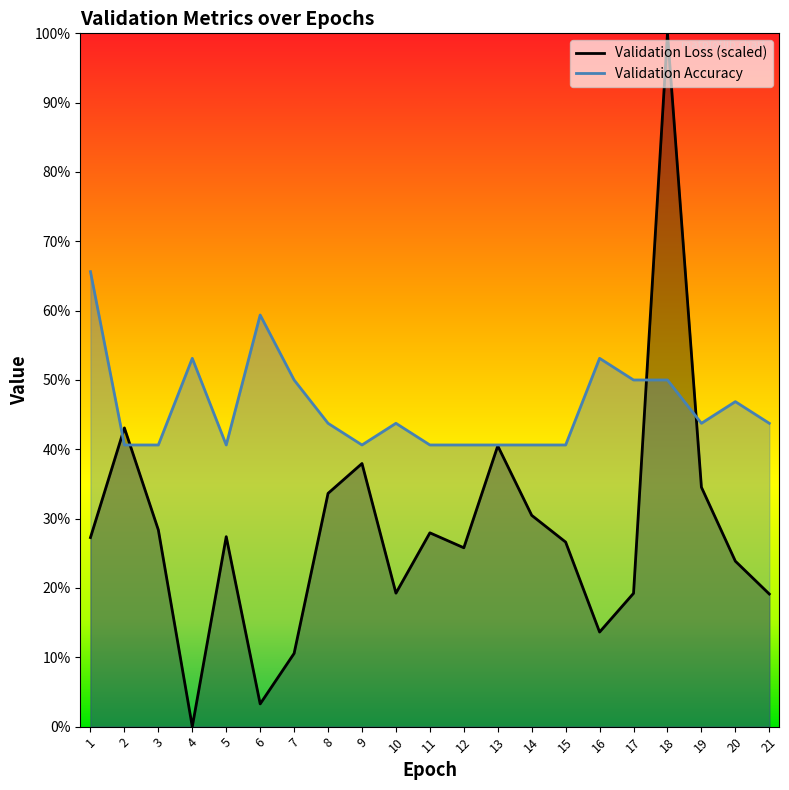

Where does the Validation Loss series first go above 27?

1